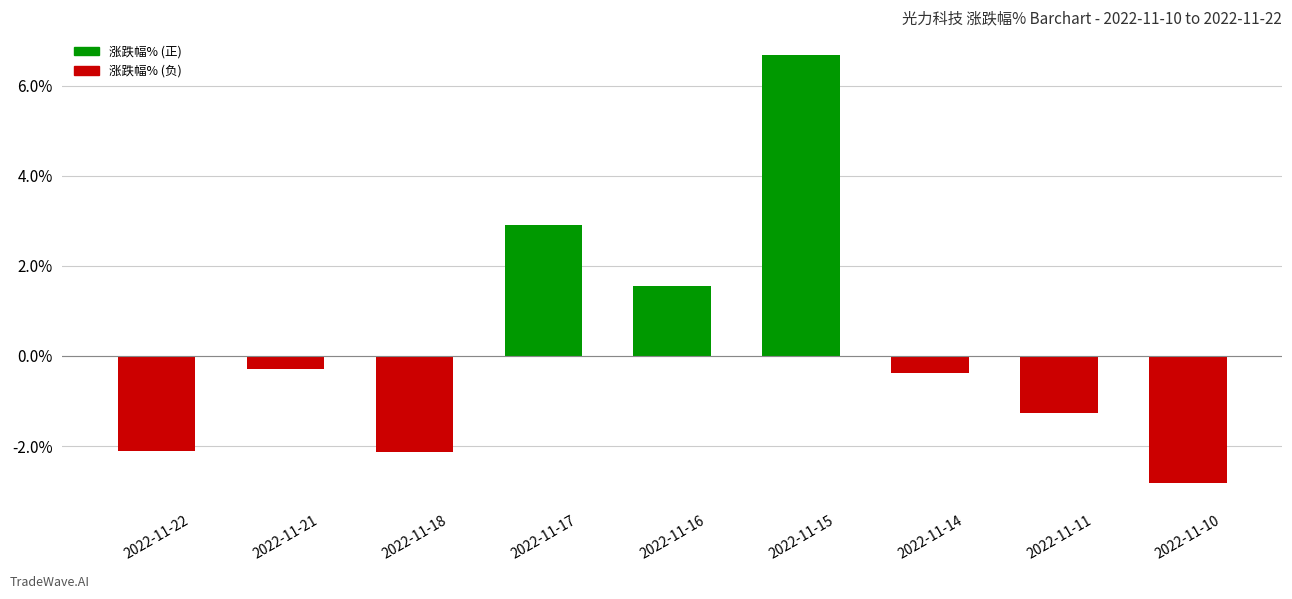

Are the bars horizontal?

No